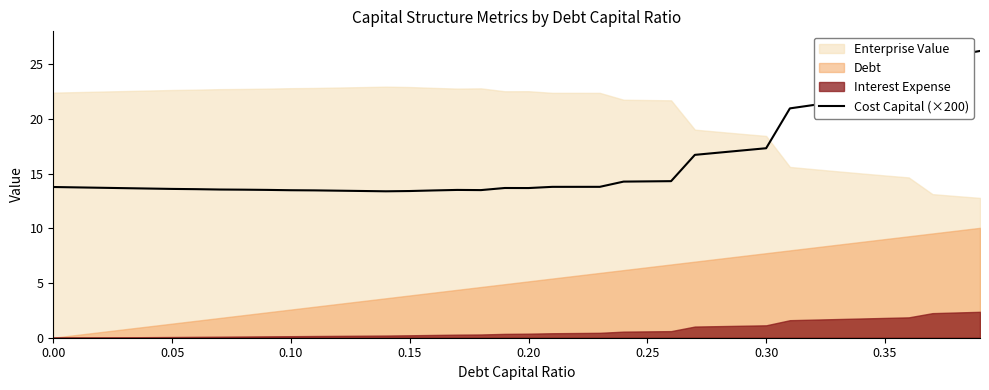

Reading left to right, list all the values displayed in this chart.

13.8	13.7	13.7	13.7	13.6	13.6	13.6	13.5	13.5	13.5	13.5	13.5	13.4	13.4	13.4	13.4	13.5	13.5	13.5	13.7	13.7	13.8	13.8	13.8	14.3	14.3	14.3	16.7	16.9	17.1	17.3	21.0	21.3	21.6	21.9	22.2	22.5	25.4	25.8	26.2